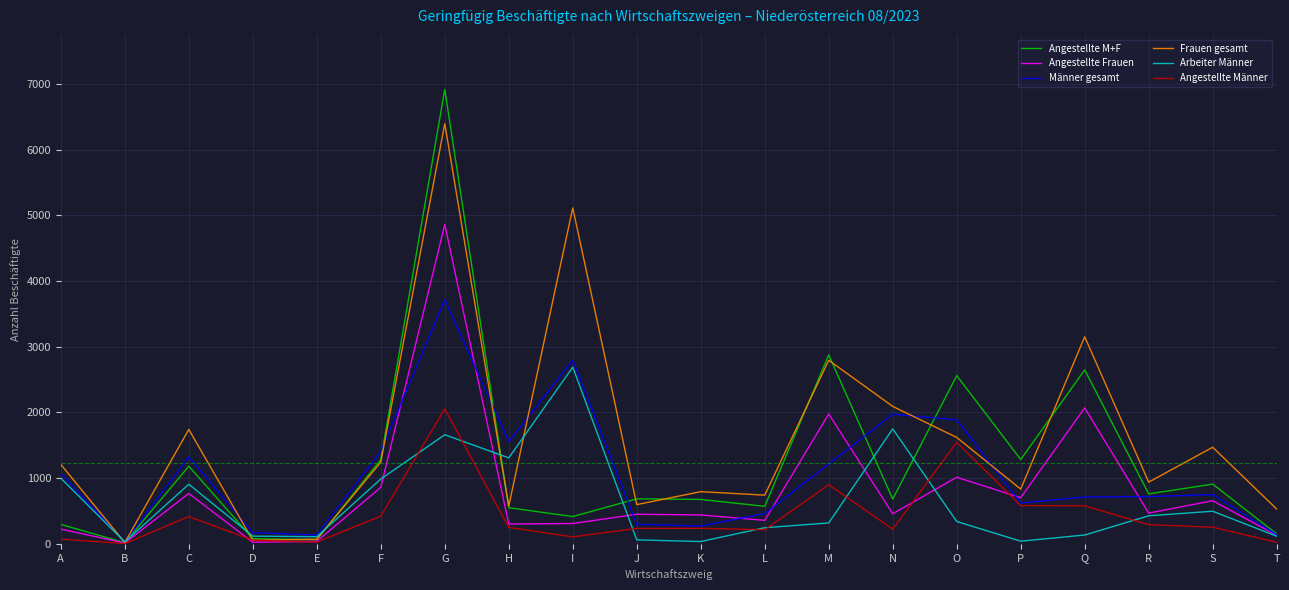

Which category has the highest value across all series?

G